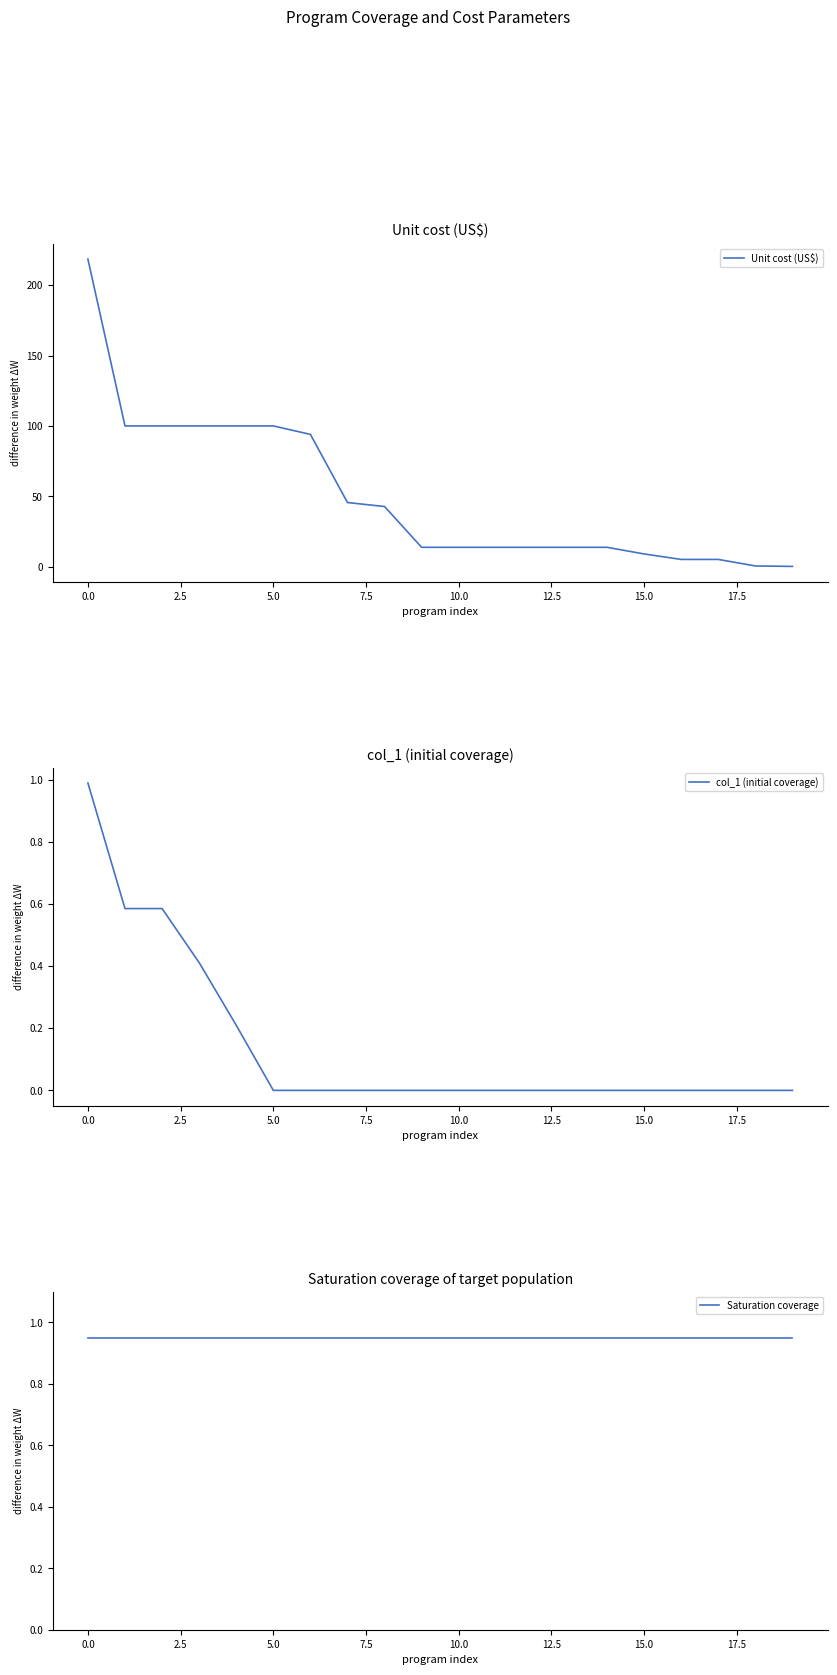

True or false: Unit cost (US$) has a value of 100.0 at 5.0.

True